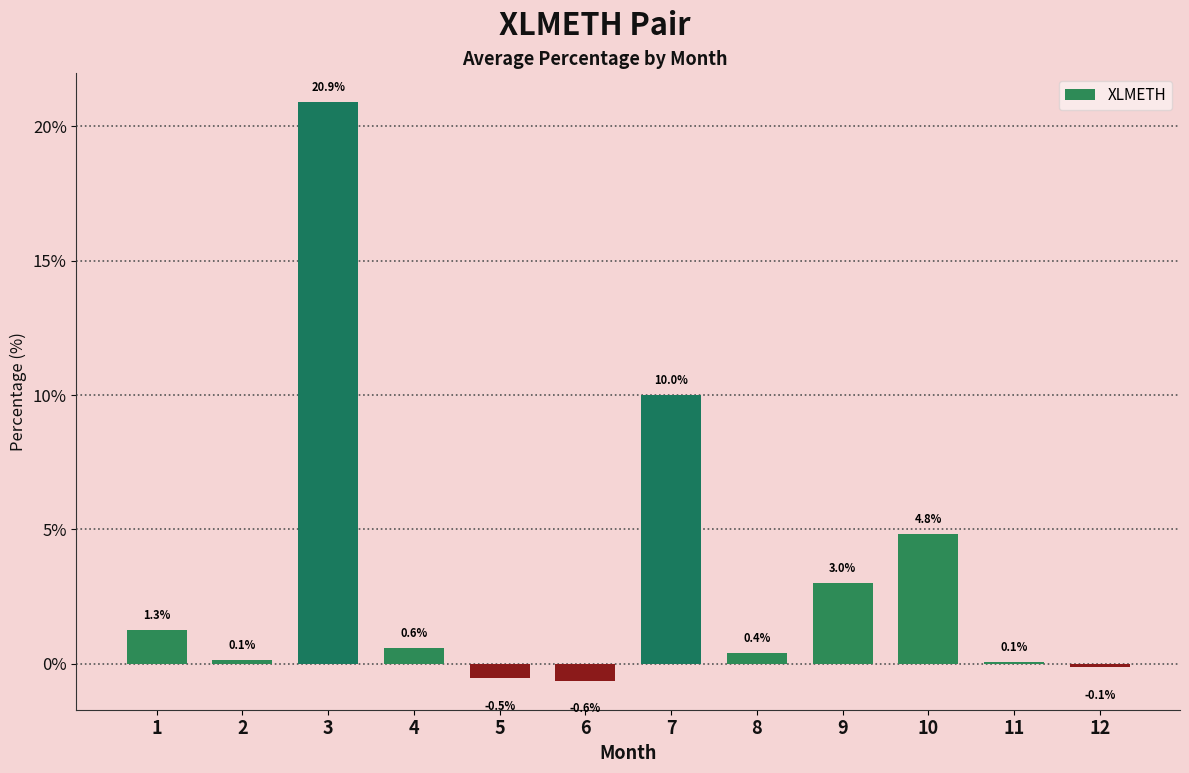

What is the change in value from 10 to 12?

-4.9